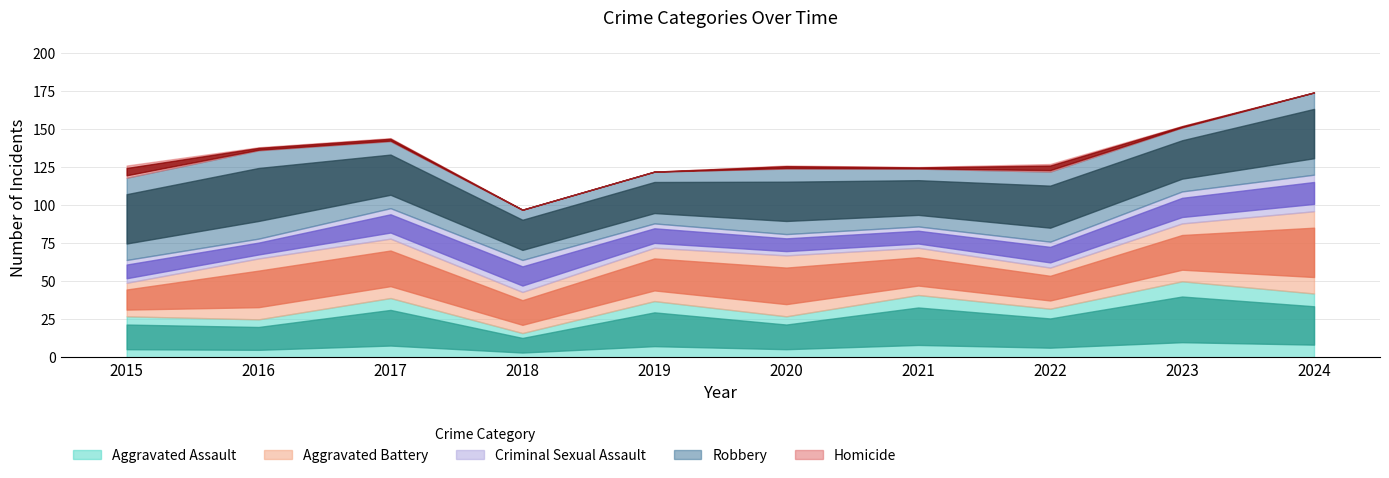

What is the value of the Robbery point at the 2nd from the left?

58